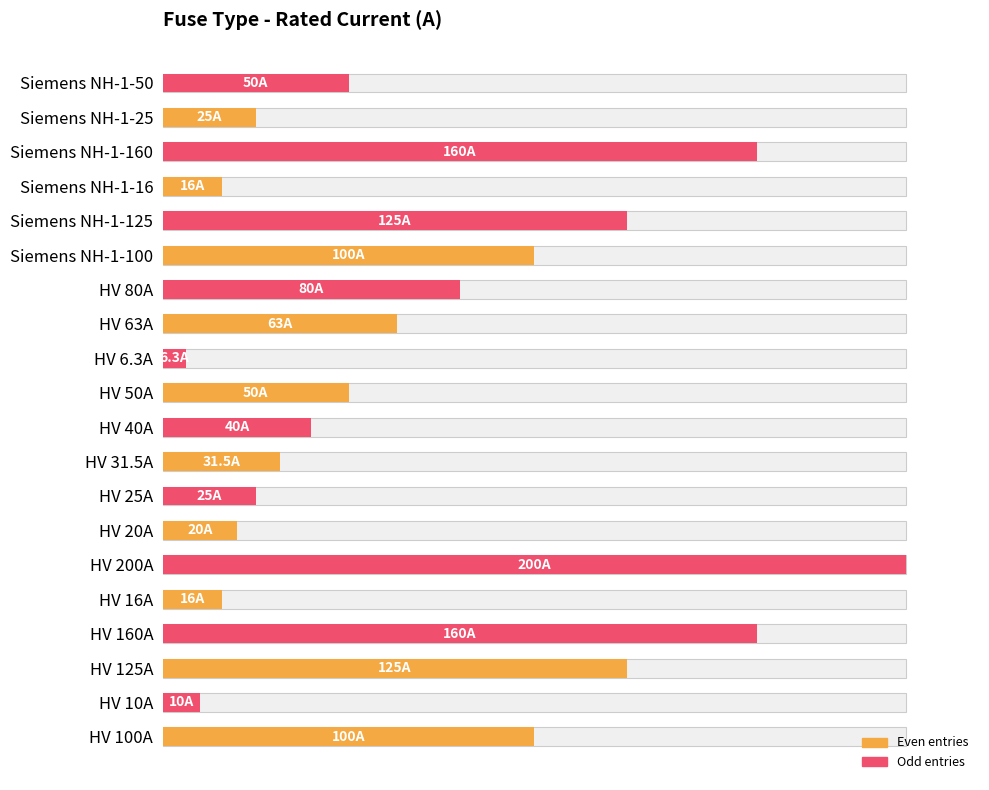

How many bars are there in total?

20